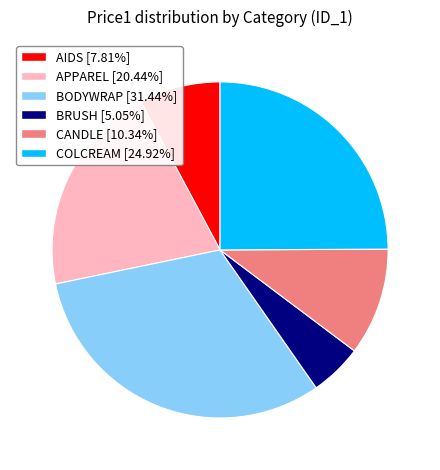

Is it true that BRUSH is 5% of the pie?

True